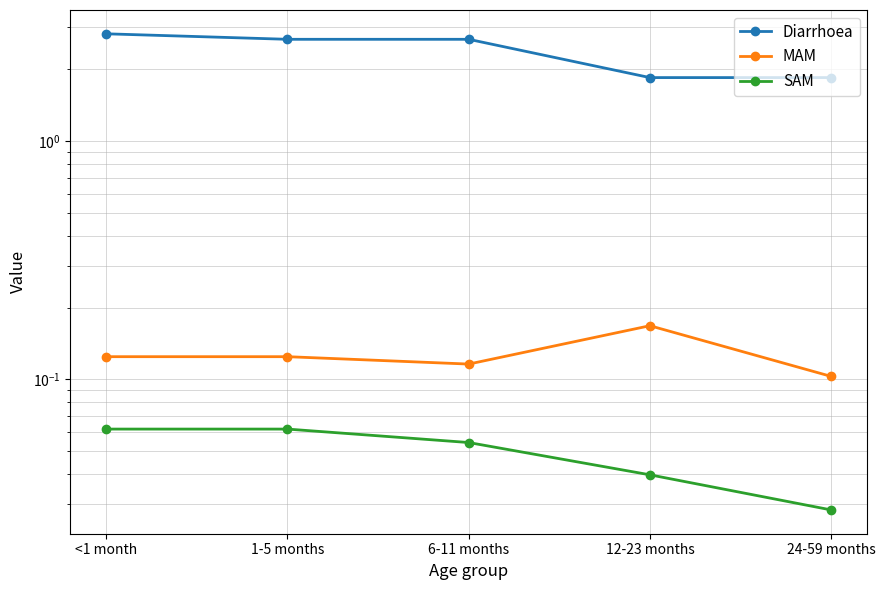

How many lines are shown in the chart?

3